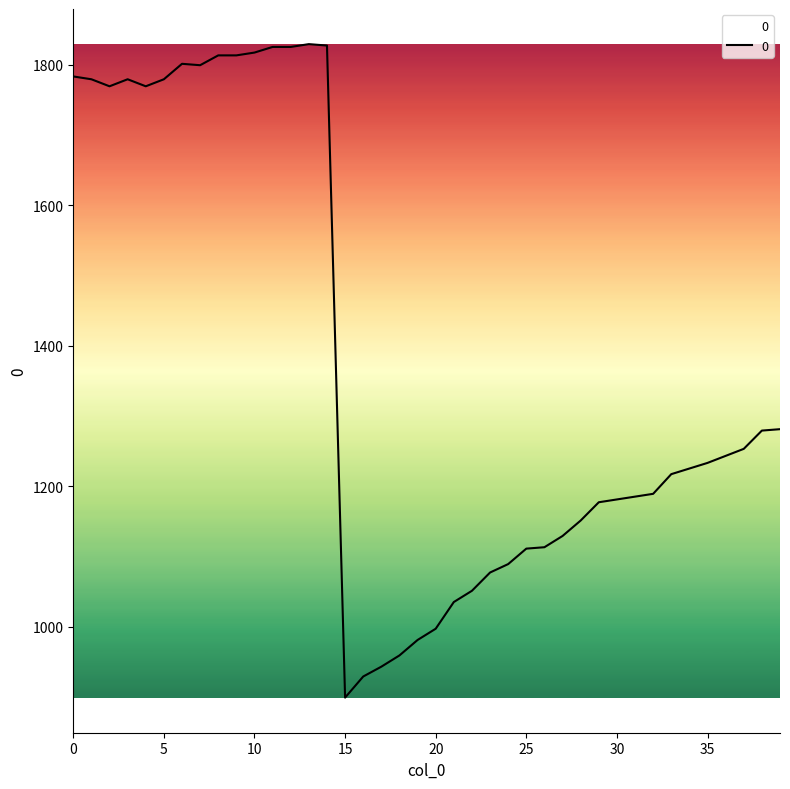

What is the smallest value displayed?

899